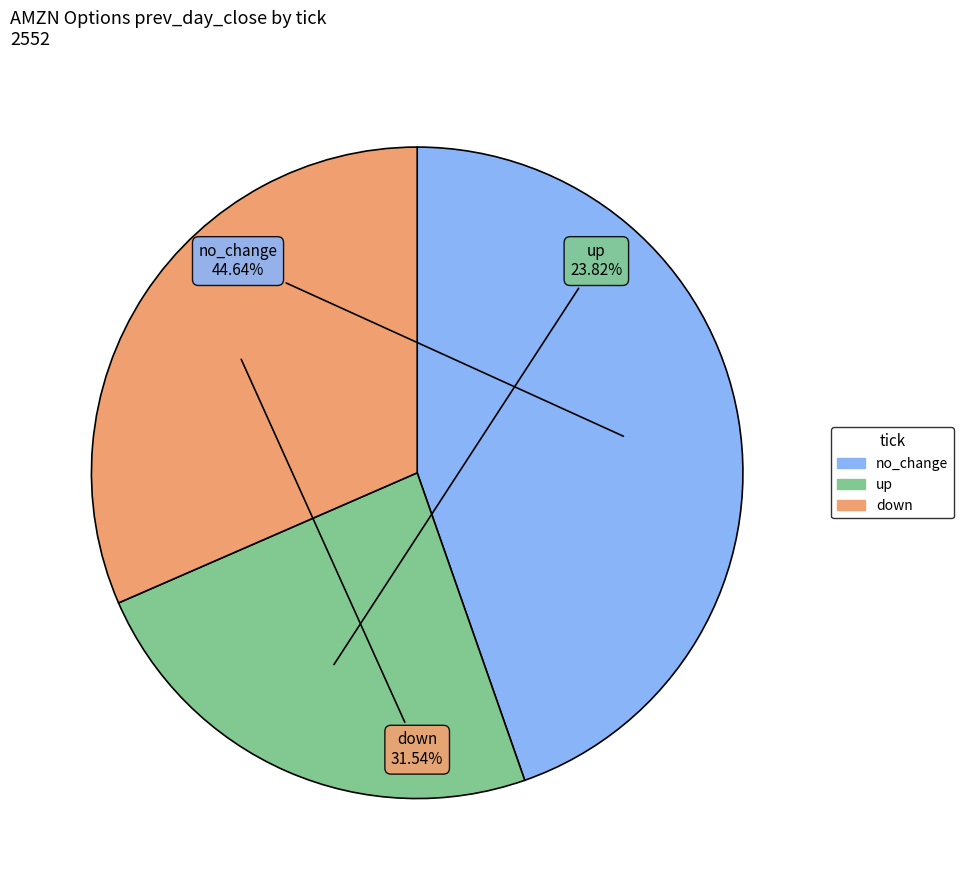

Does any single category account for the majority?

No